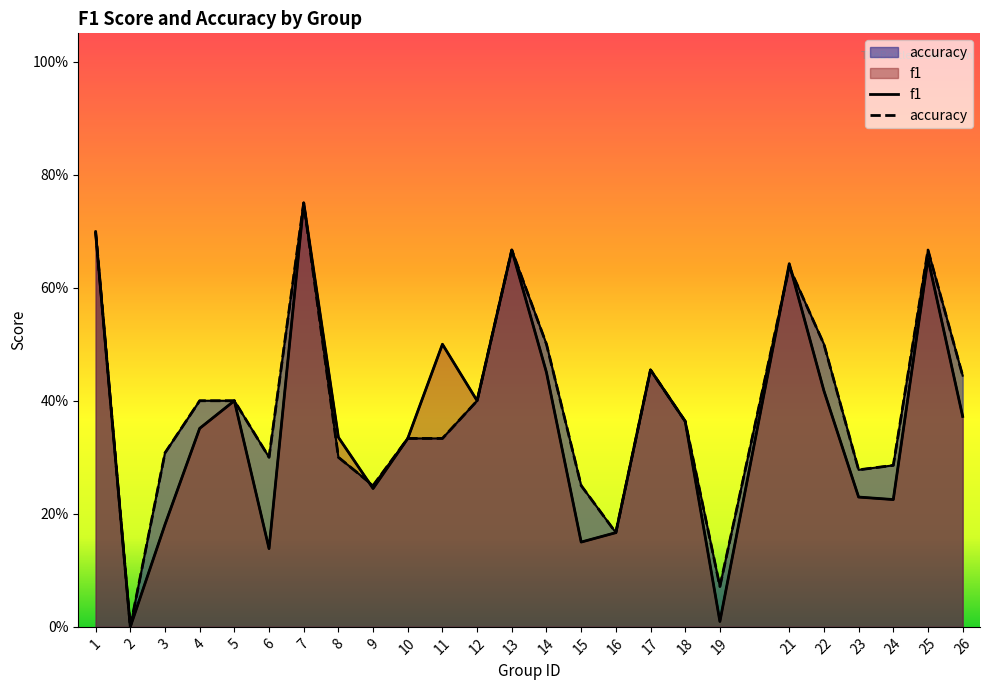

True or false: accuracy and f1 intersect in this chart.

True